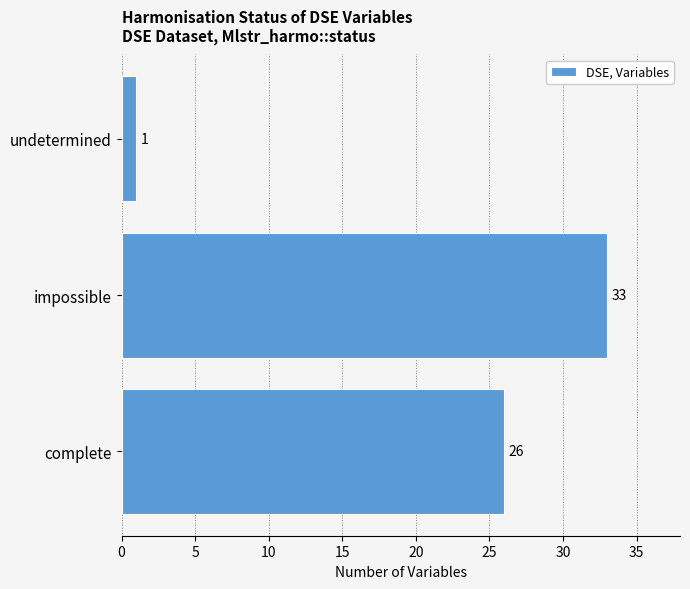

How many distinct data groups are displayed?

1